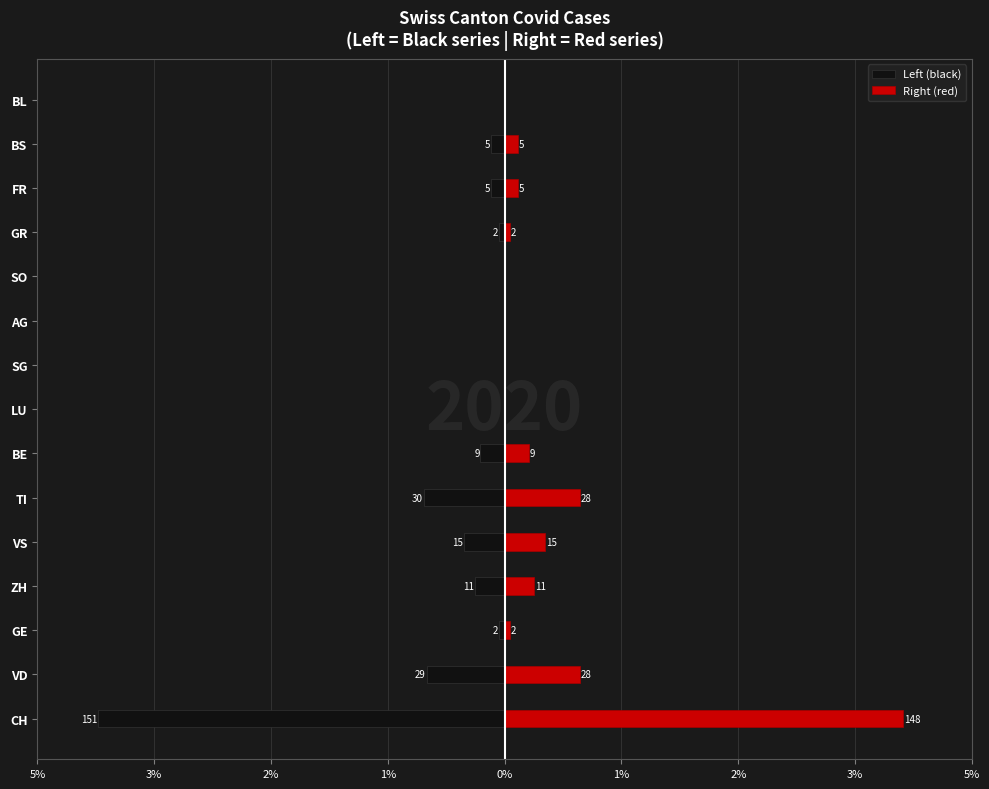

Which series changed the most between SG and GR?

Left (black)